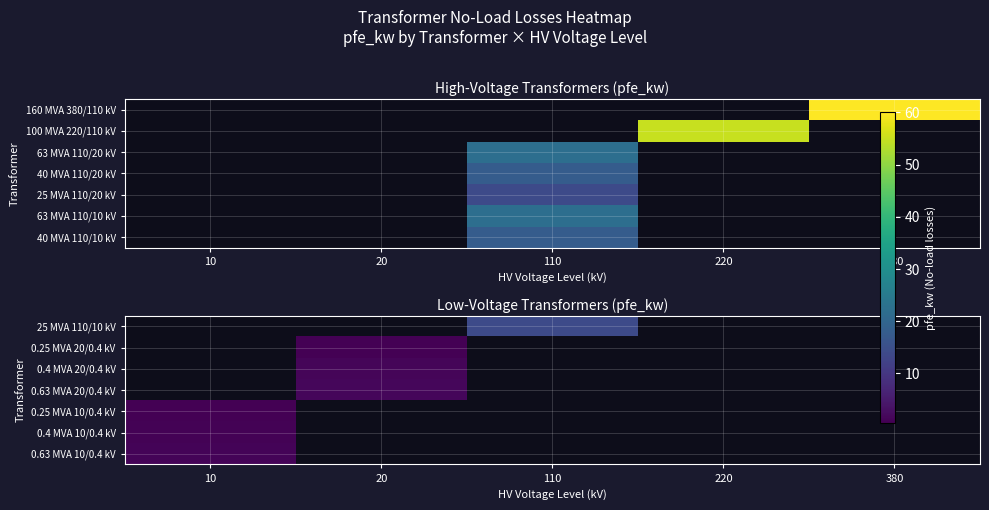

Is the value of 0.4 MVA 10/0.4 kV at 220 greater than the value of 0.63 MVA 20/0.4 kV at 20?

No